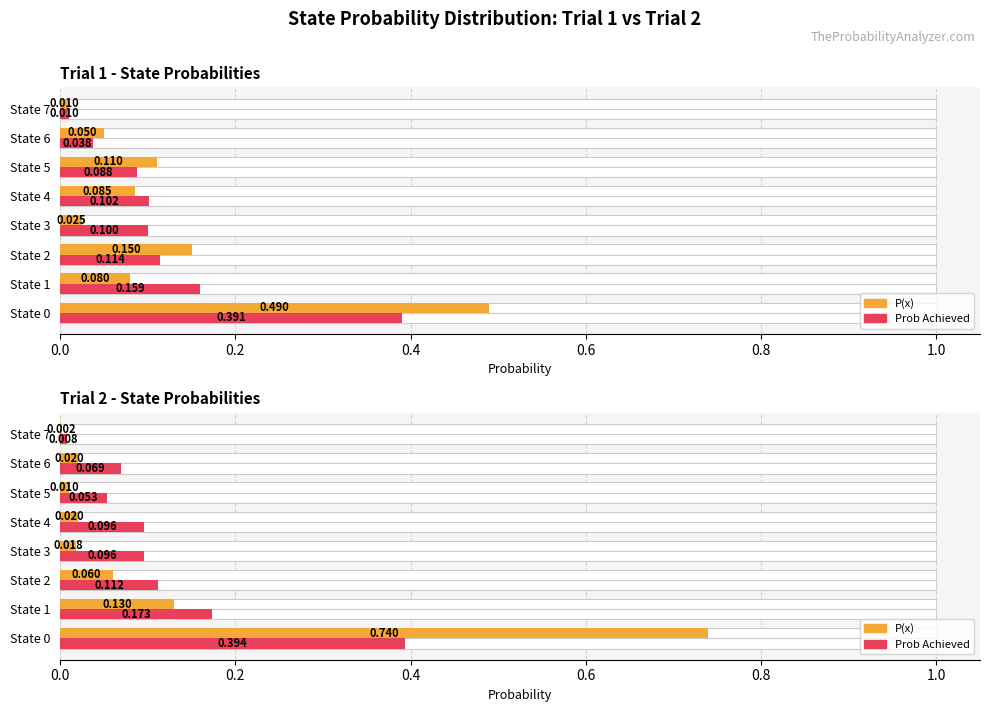

At which label is P(x) closest to 0?

State 7